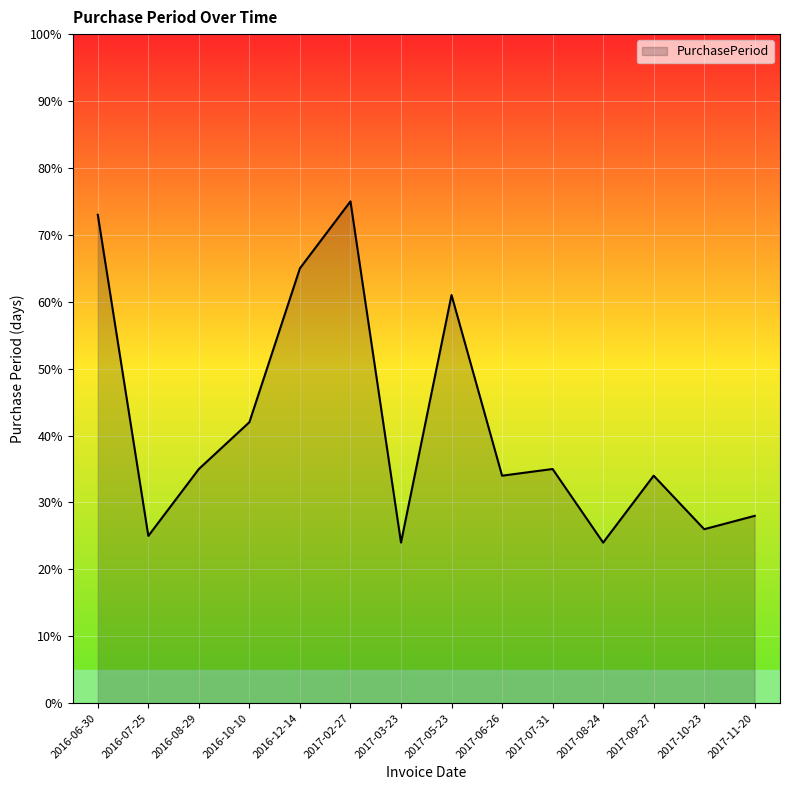

What is the minimum value shown in the chart?

24.0